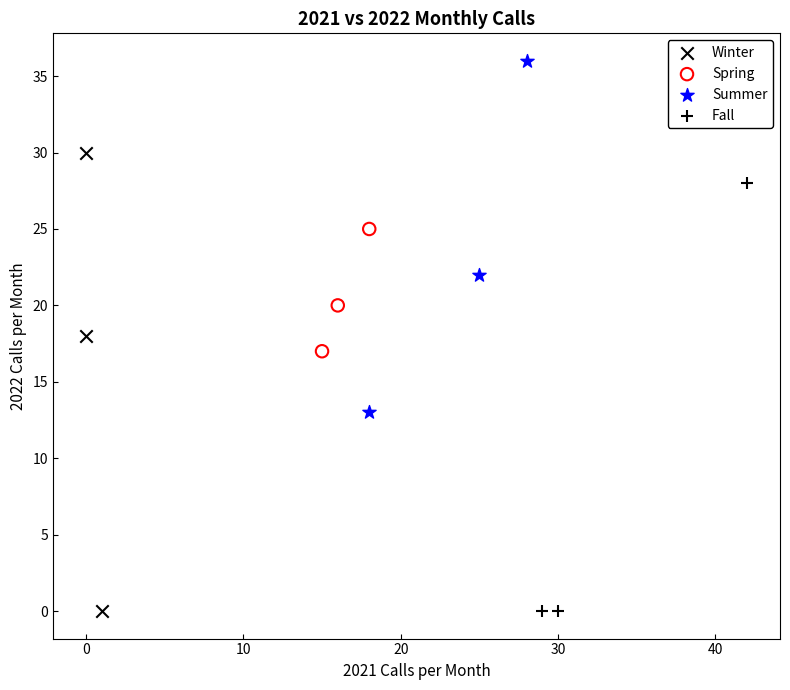

Which series has the largest Y range (max minus min)?

Winter